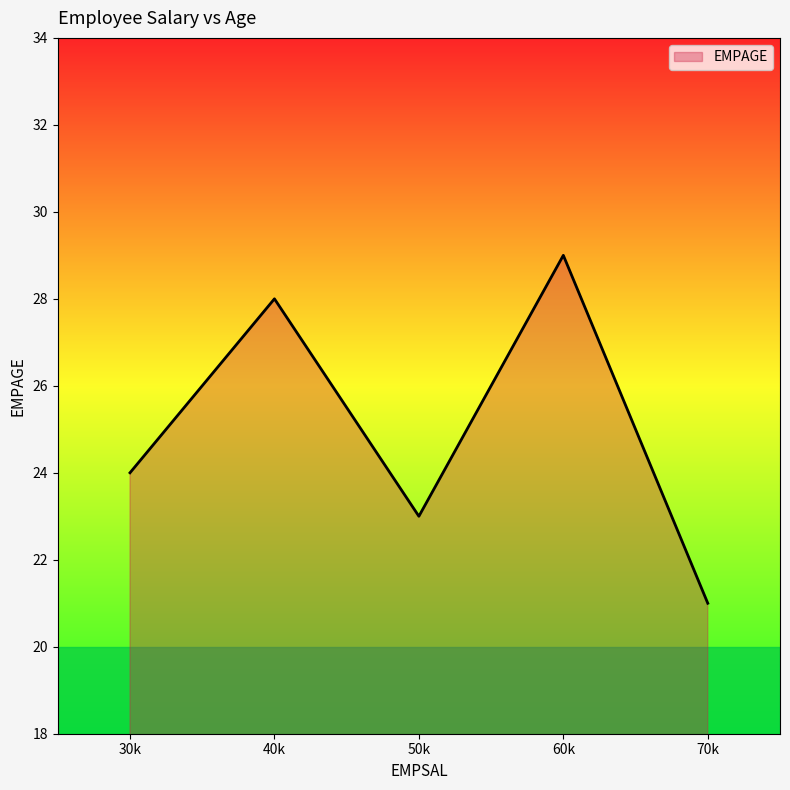

True or false: there are more than 0 points higher than both neighbors.

True